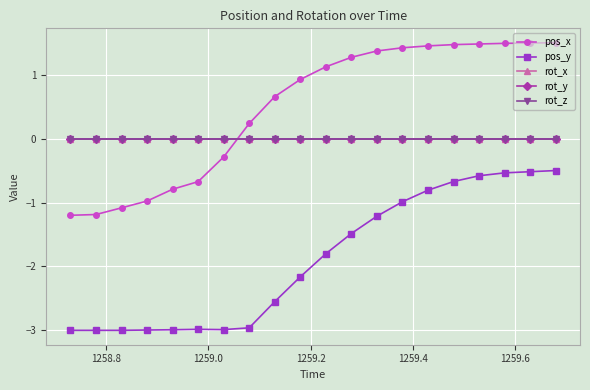

Is this an area chart (filled region under the line)?

No